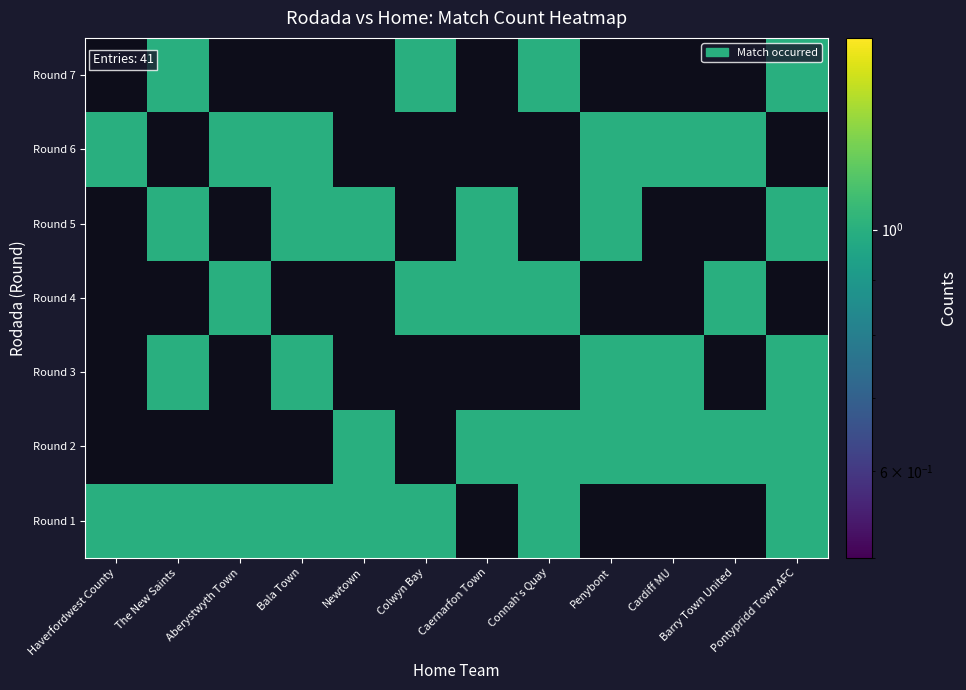

Rank the categories by Newtown value from highest to lowest.

1, 2, 5, 3, 4, 6, 7